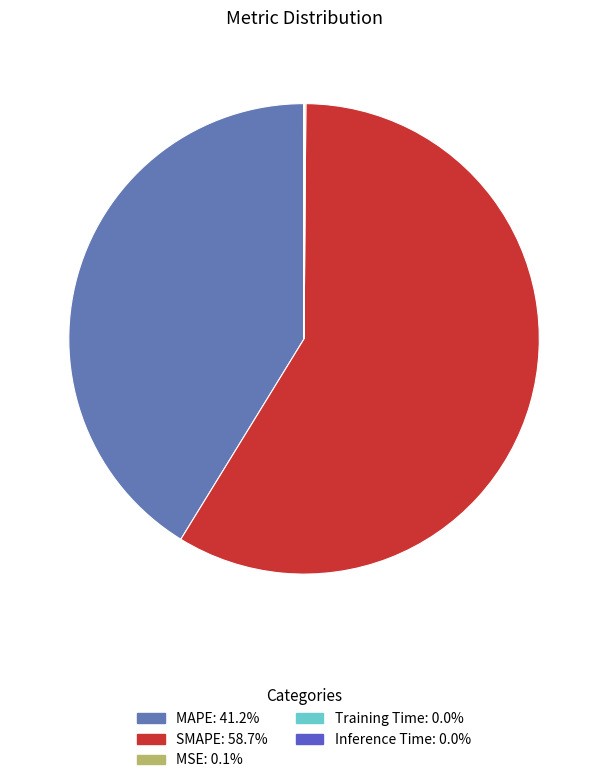

Which category has the biggest portion of the pie?

SMAPE